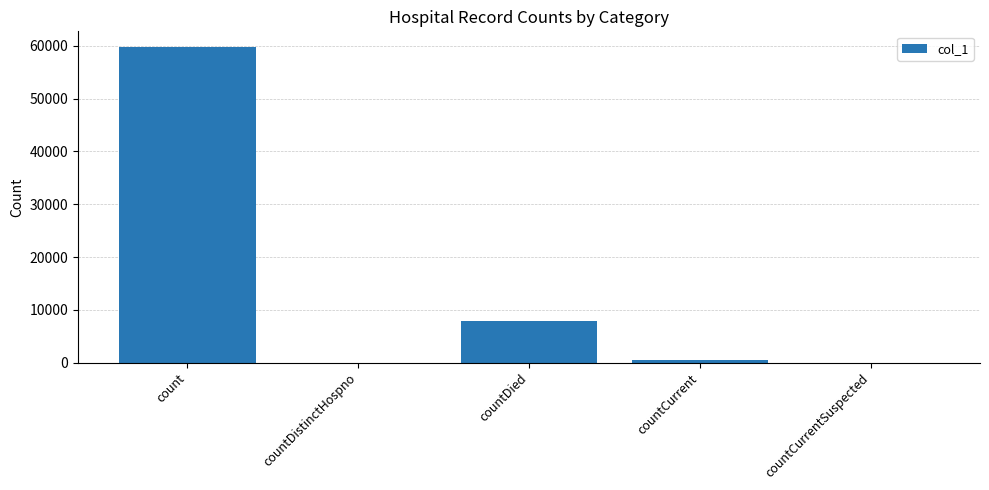

At which category does the chart reach its peak across all series?

count